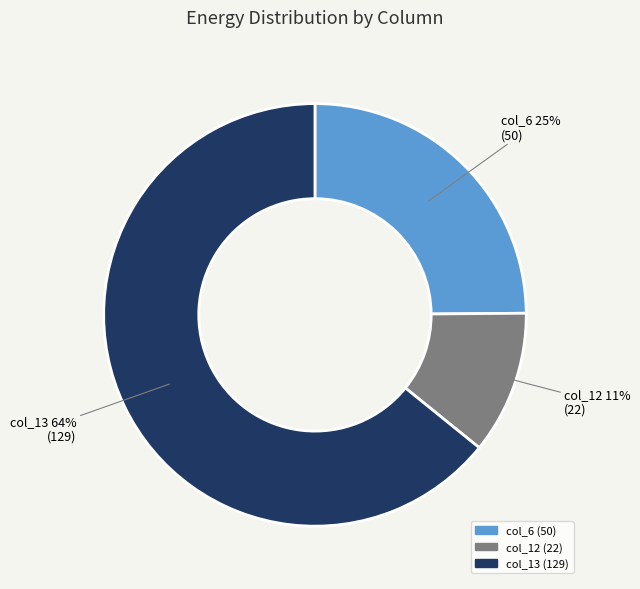

True or false: col_12 accounts for 11% of the total.

True